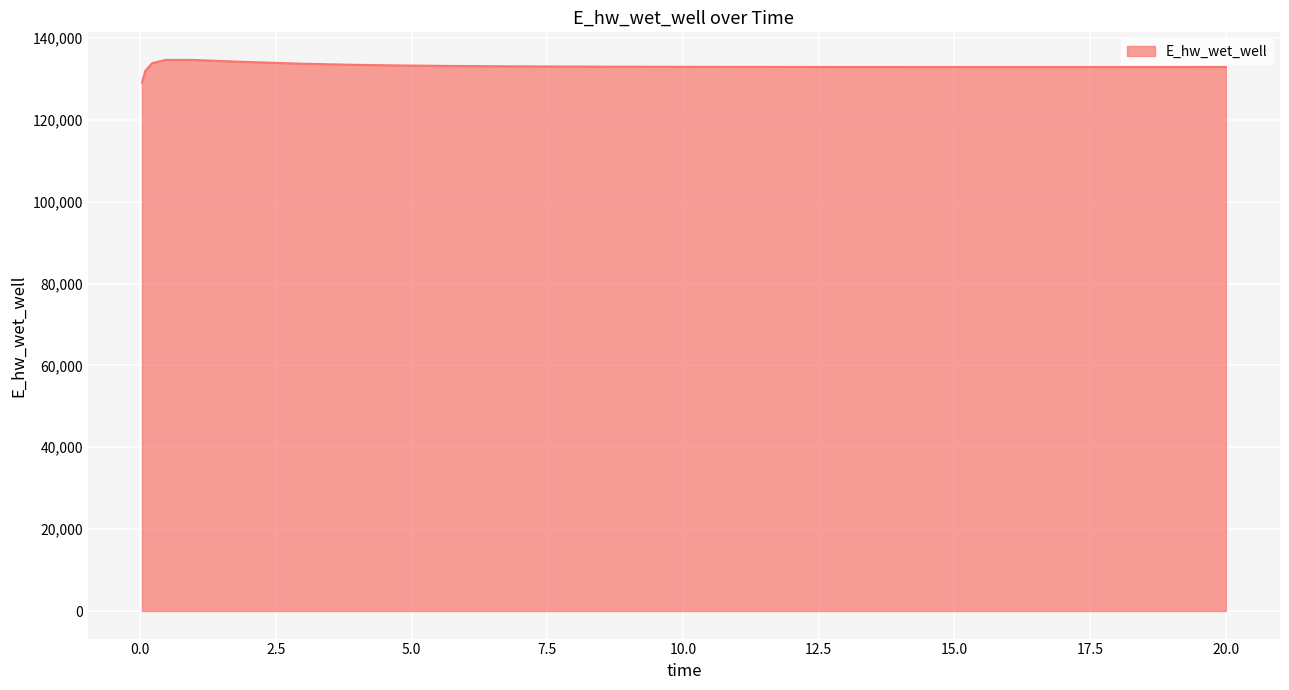

How many values are below 132918?

12